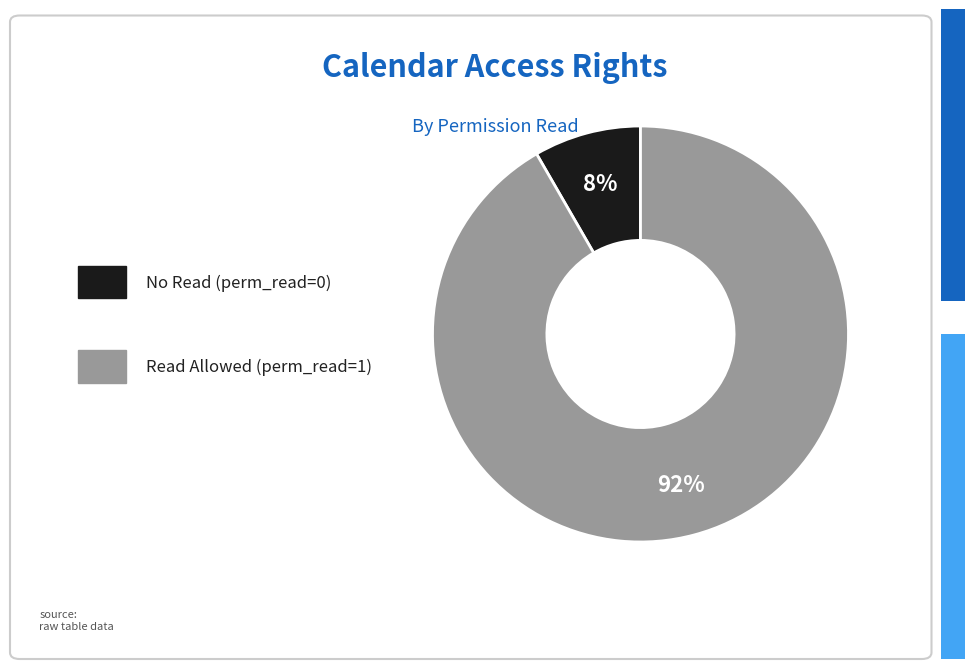

Is there any slice that represents more than half of the pie?

Yes